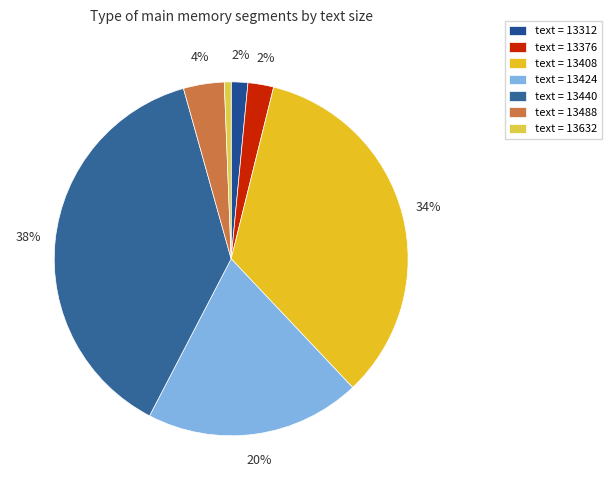

Count the number of slices in the pie.

7